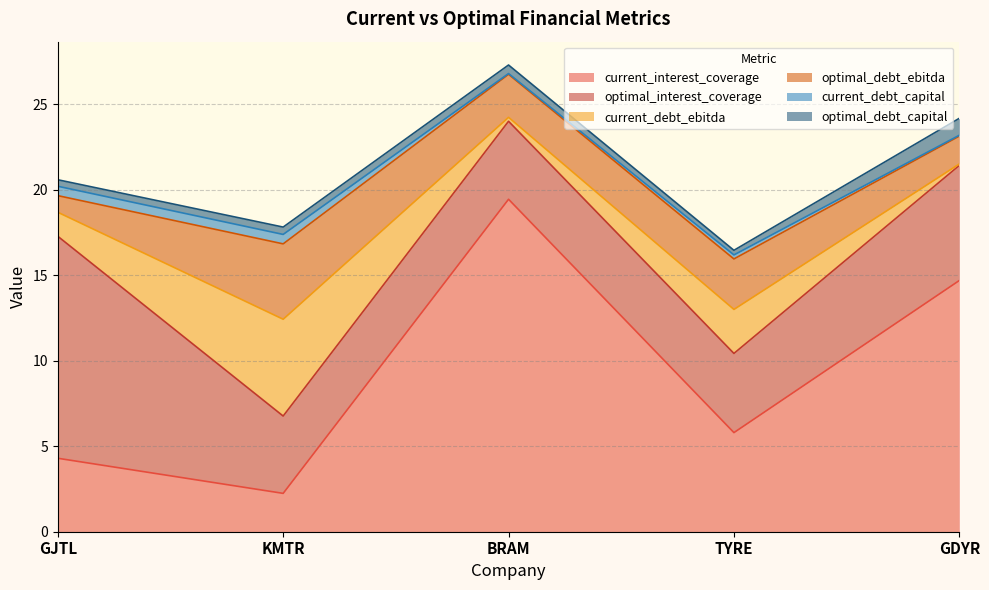

At which category does current_debt_capital reach its first local peak?

KMTR